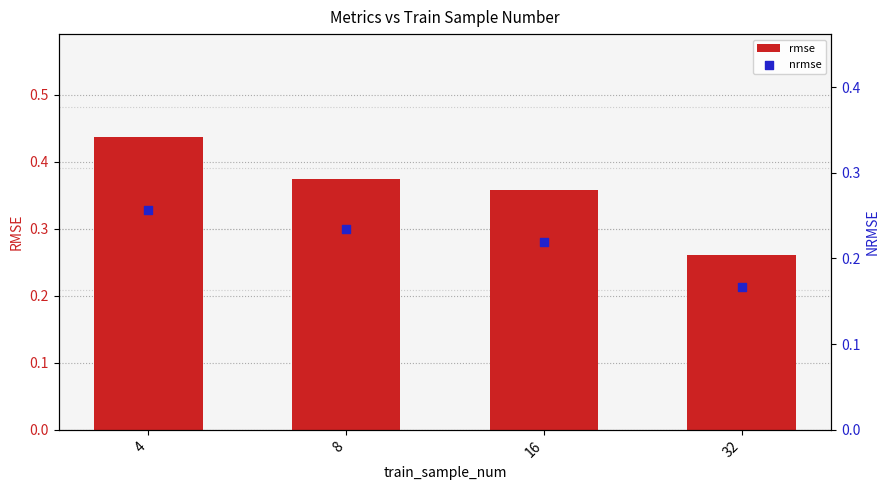

What are all the series names shown in the legend?

rmse, nrmse